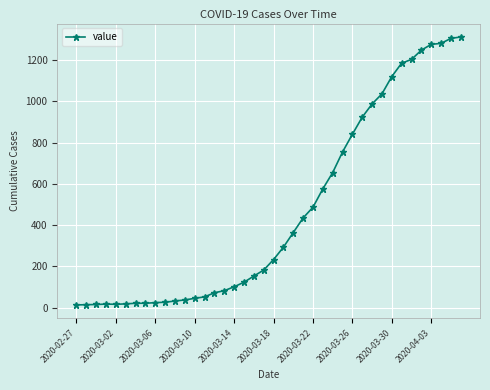

What is the maximum value shown in the chart?

1313